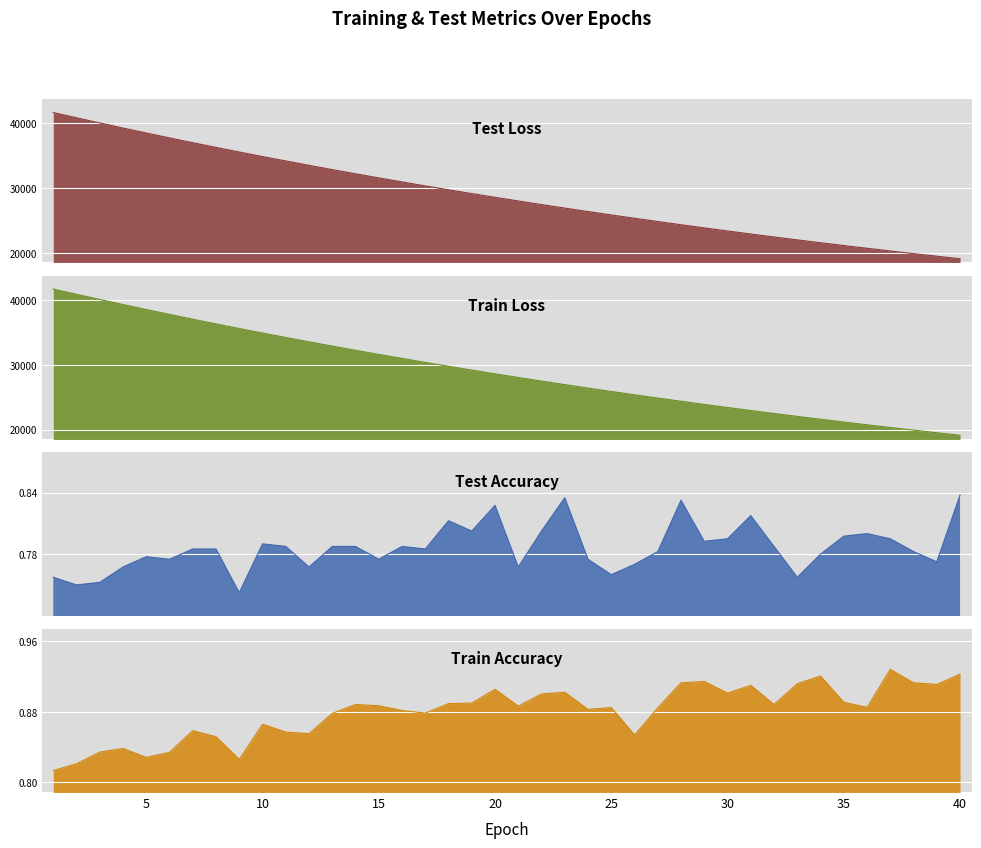

At how many categories does at least one series exceed 8371?

40